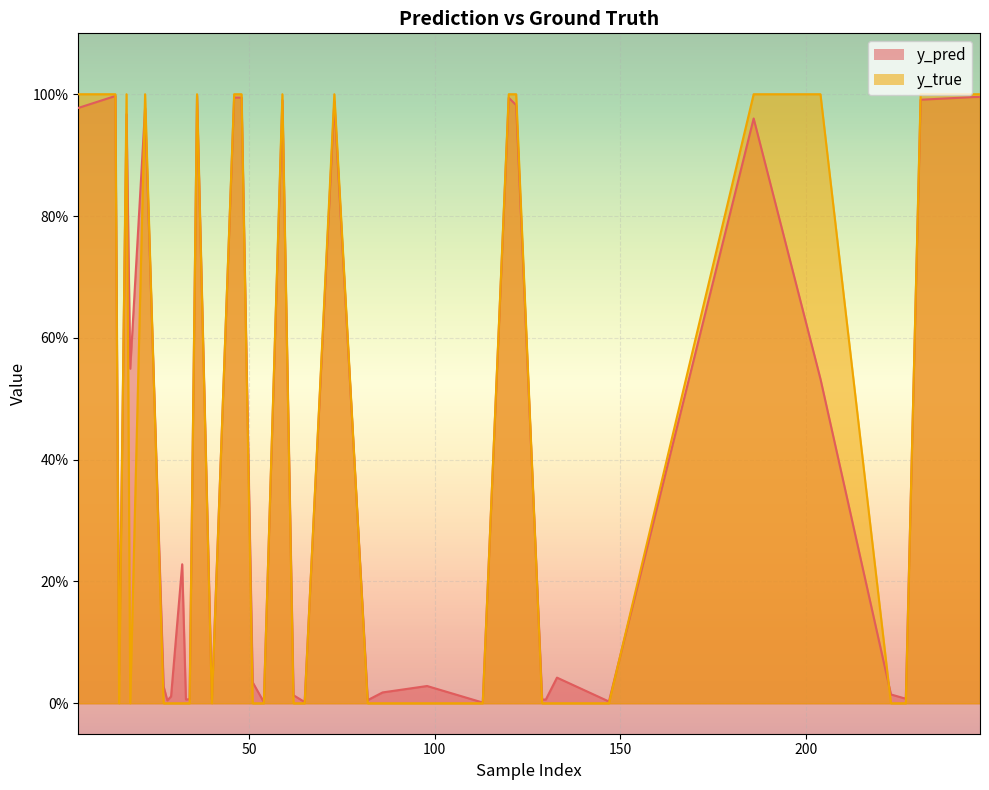

Count the number of data series in this chart.

2